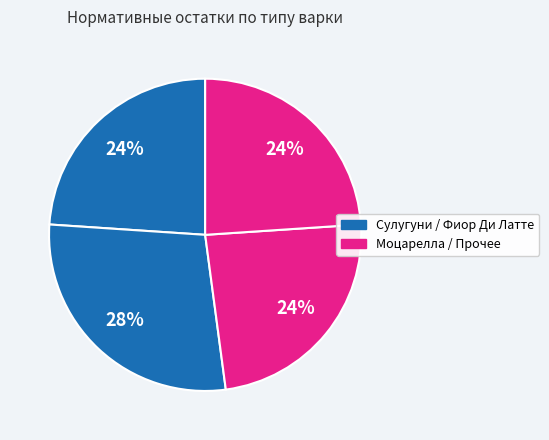

Count the number of slices in the pie.

4